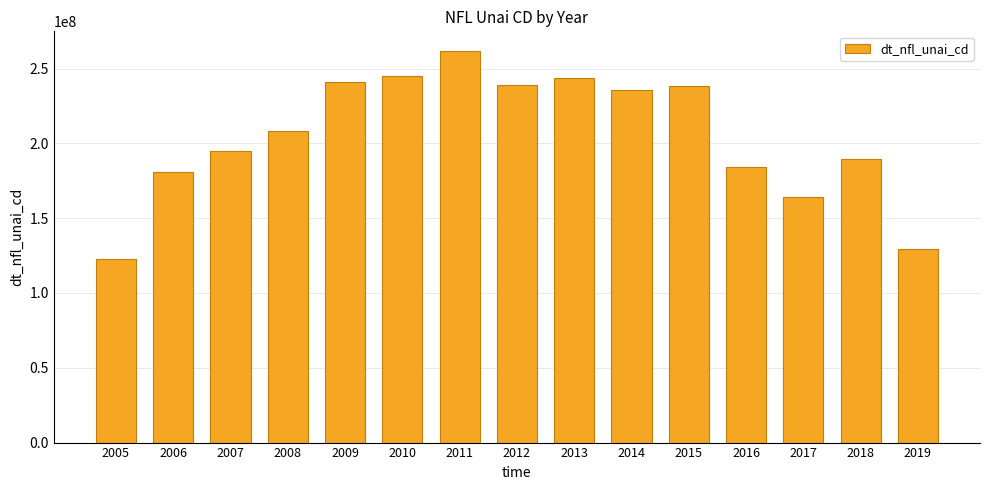

Reading right to left, extract all data points from this chart.

2019=129296356.2	2018=189254699.7	2017=164189071.7	2016=184430236.8	2015=238152252.2	2014=235533615.1	2013=243395156.9	2012=239307693.5	2011=261779998.8	2010=245330001.8	2009=240699996.9	2008=208169998.2	2007=194869995.1	2006=180830001.8	2005=122629997.3